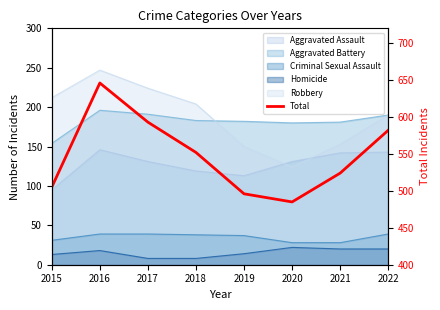

What is the sum of all values?

4383